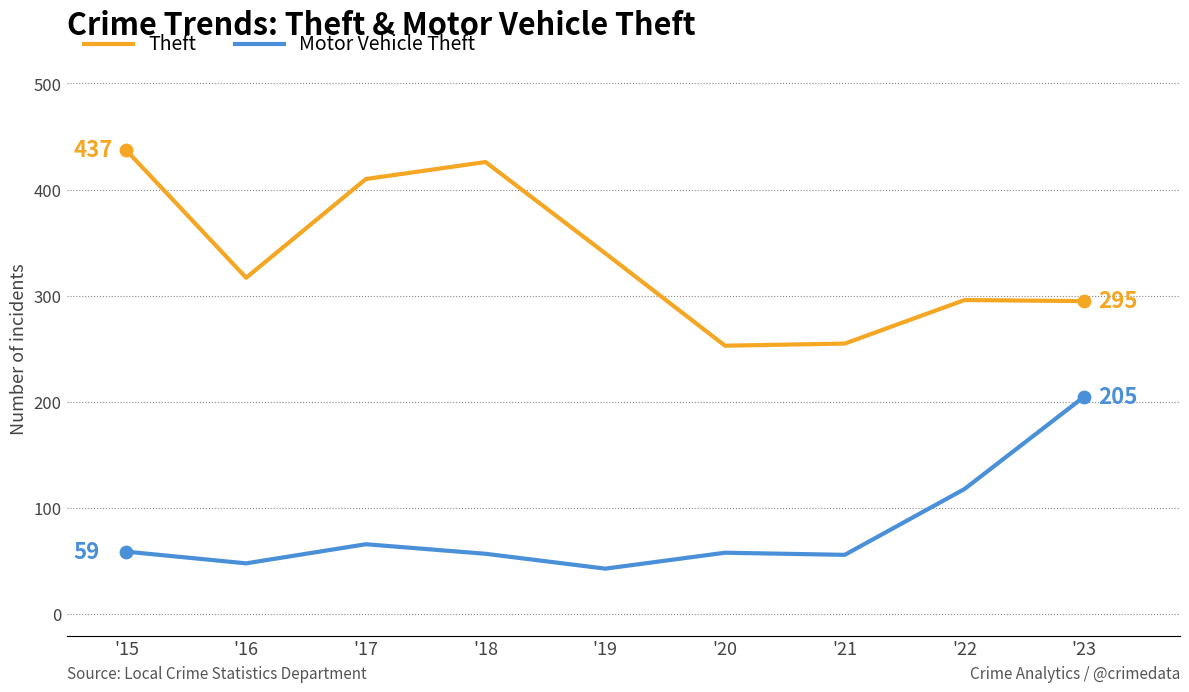

Between '18 and '22, which series saw the biggest shift?

Theft